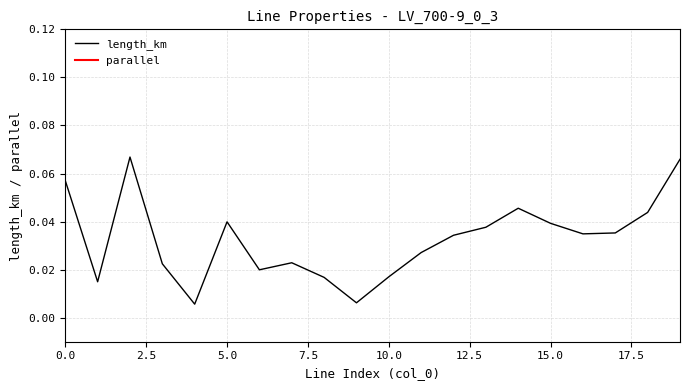

Count the number of data series in this chart.

2